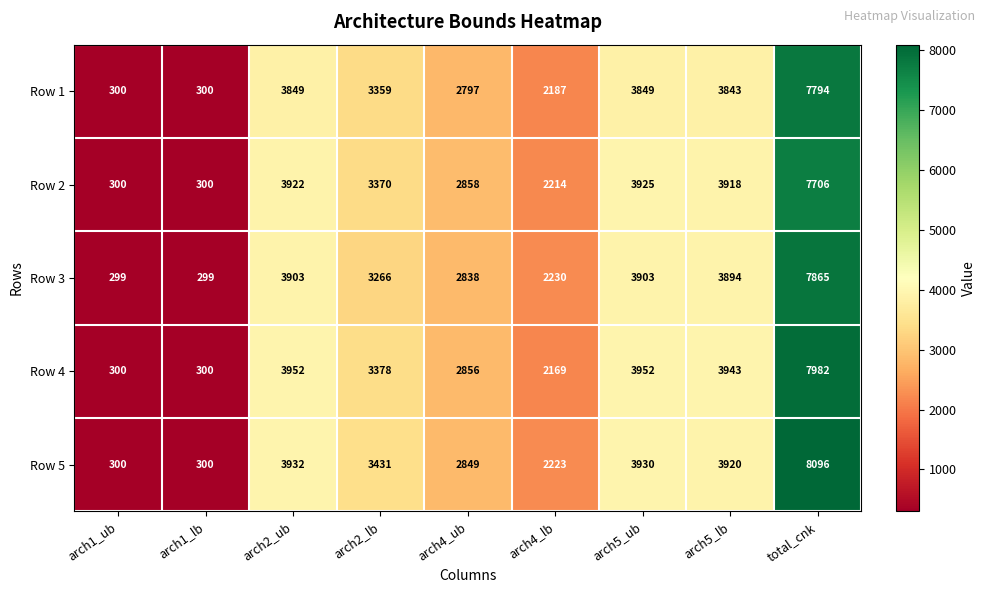

At arch5_lb, list the series in order from smallest to largest.

Row 1, Row 3, Row 2, Row 5, Row 4